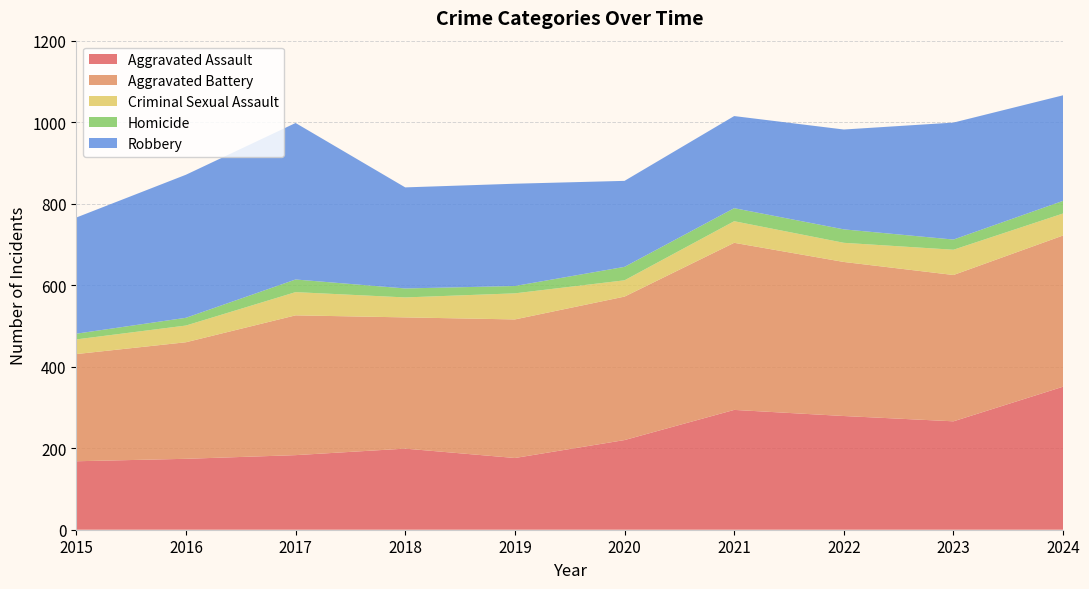

Reading left to right, list all the values displayed in this chart.

Aggravated Assault: 168	174	183	199	176	220	294	279	266	351
Aggravated Battery: 263	286	343	322	340	352	410	378	359	371
Criminal Sexual Assault: 36	41	57	49	64	40	53	47	62	54
Homicide: 14	19	31	22	18	33	32	33	25	31
Robbery: 285	351	384	248	251	211	226	245	287	259